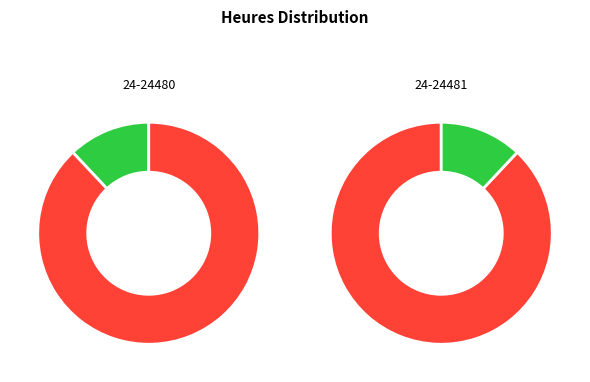

Which category has the biggest portion of the pie?

24-24481